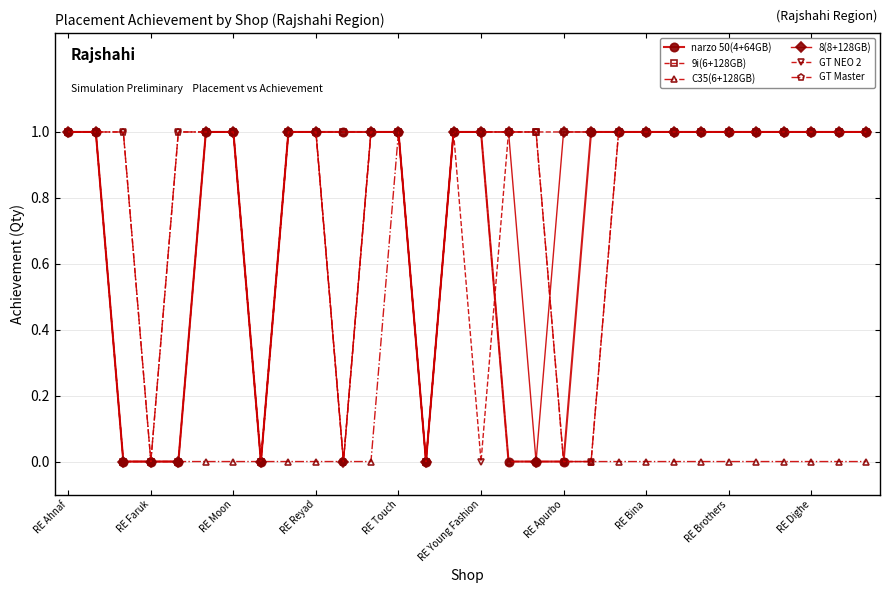

What is the value of the 9i(6+128GB) point at the 9th from the left?

1